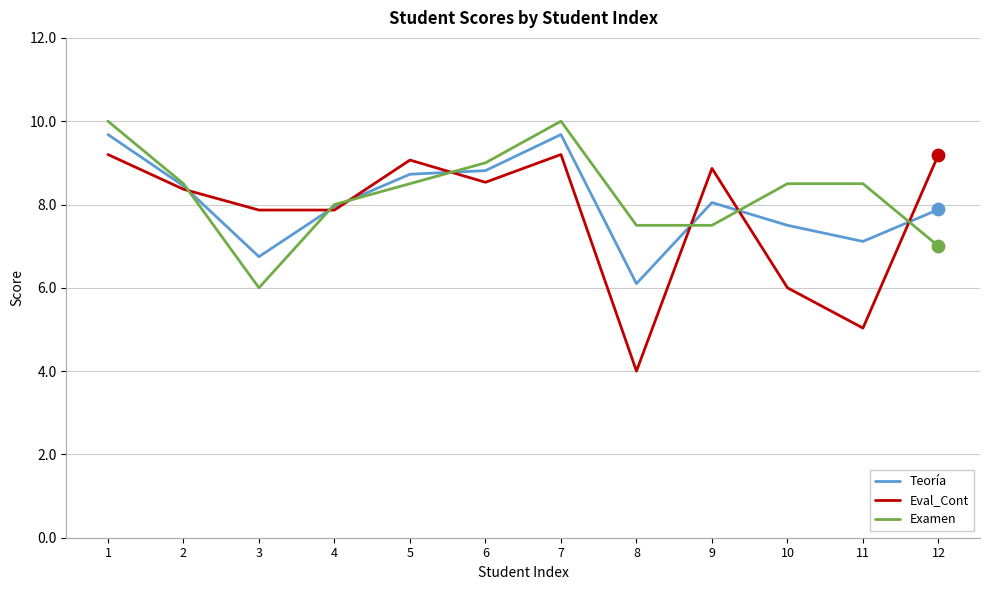

Which series has the widest spread of values?

Eval_Cont